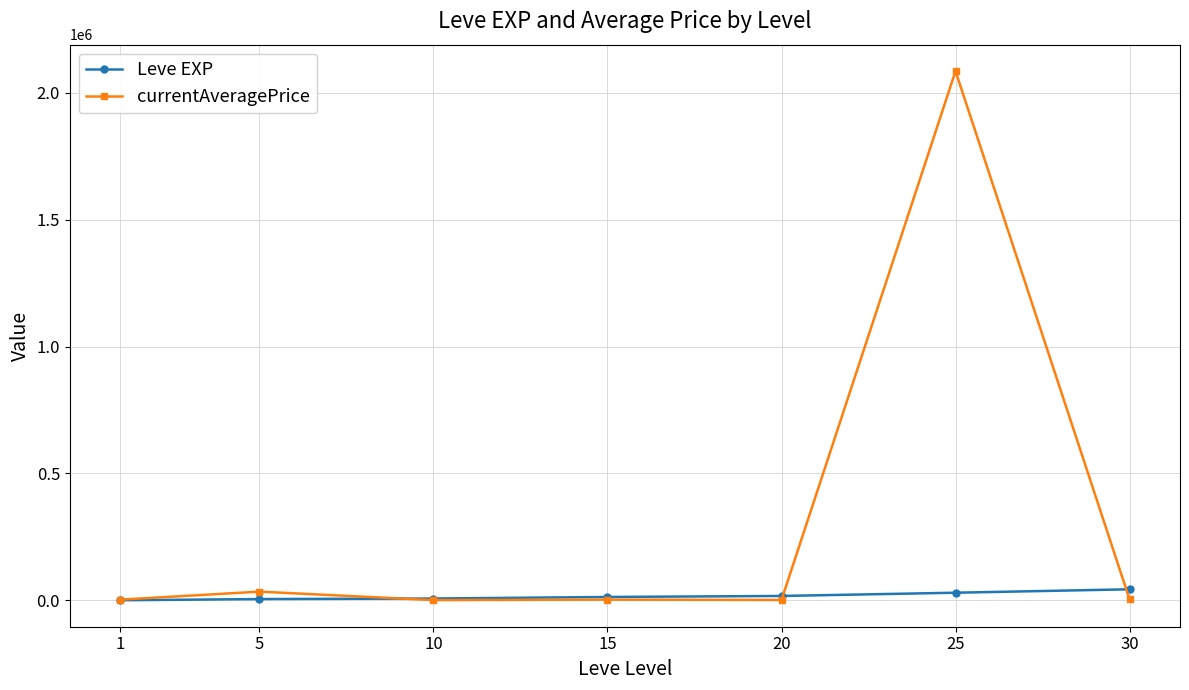

At which category is the sum across all series the highest?

25